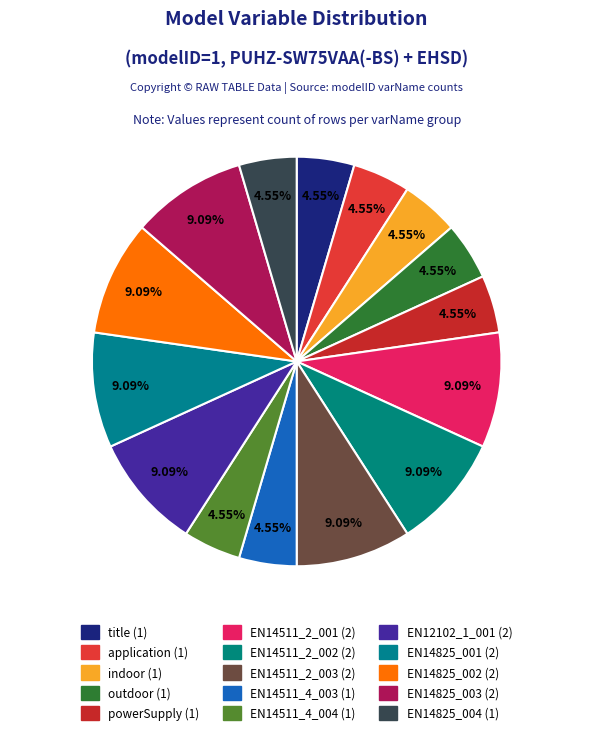

How many segments does this pie chart have?

15